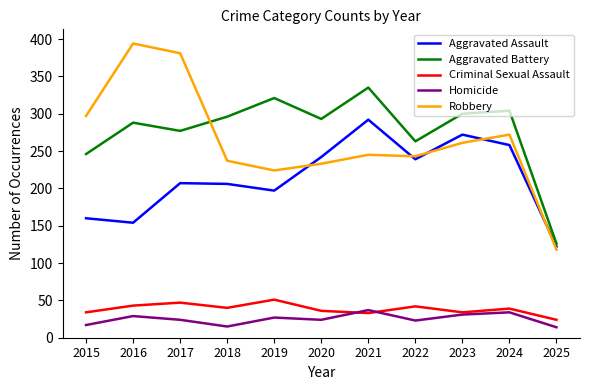

True or false: Aggravated Battery has a value of 335 at 2021.

True